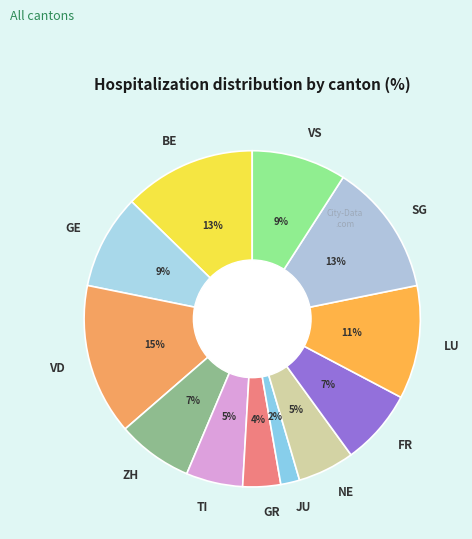

The VD slice represents 6% of the pie. True or false?

False